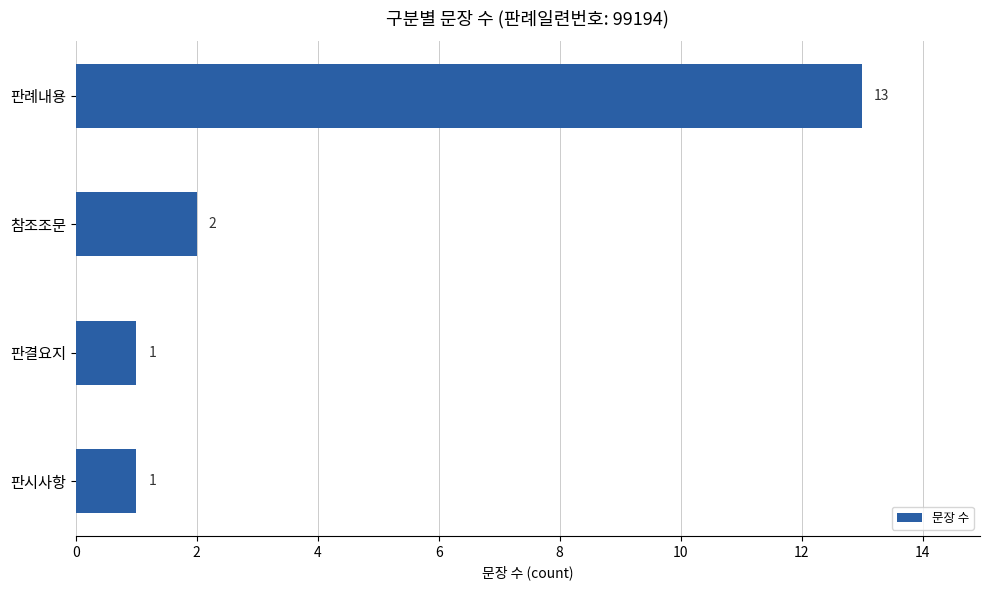

True or false: the data shows 0 at 판시사항.

False